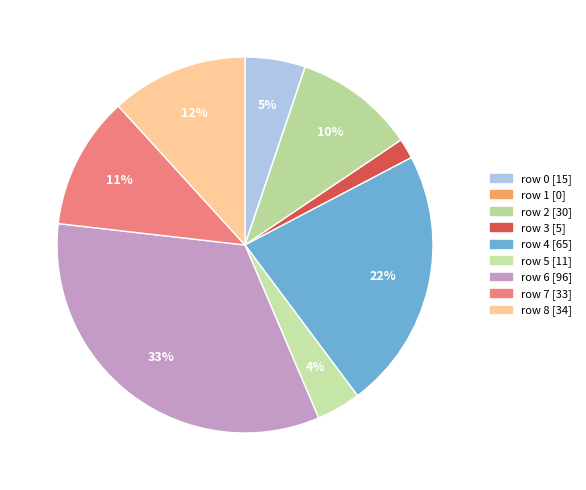

What is the smallest slice in the pie chart?

row 1